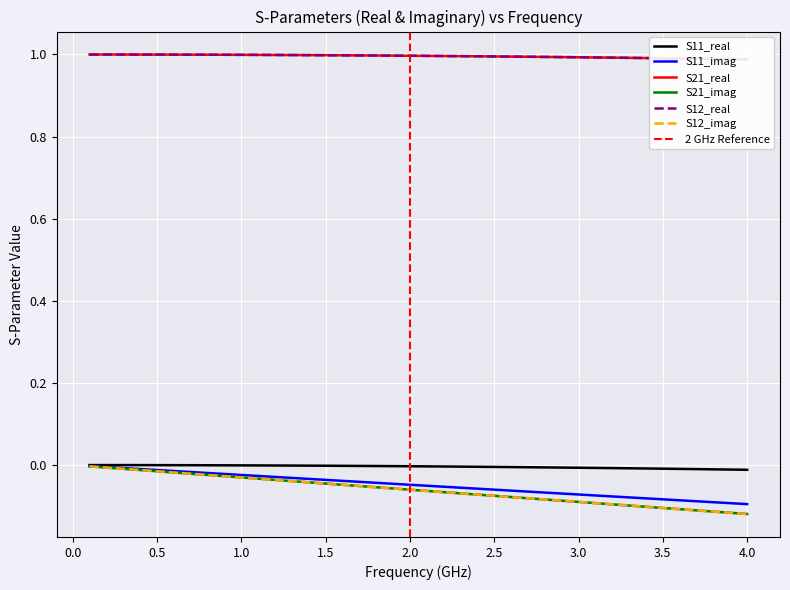

Which category has the lowest value in the S12_imag series?

4.0